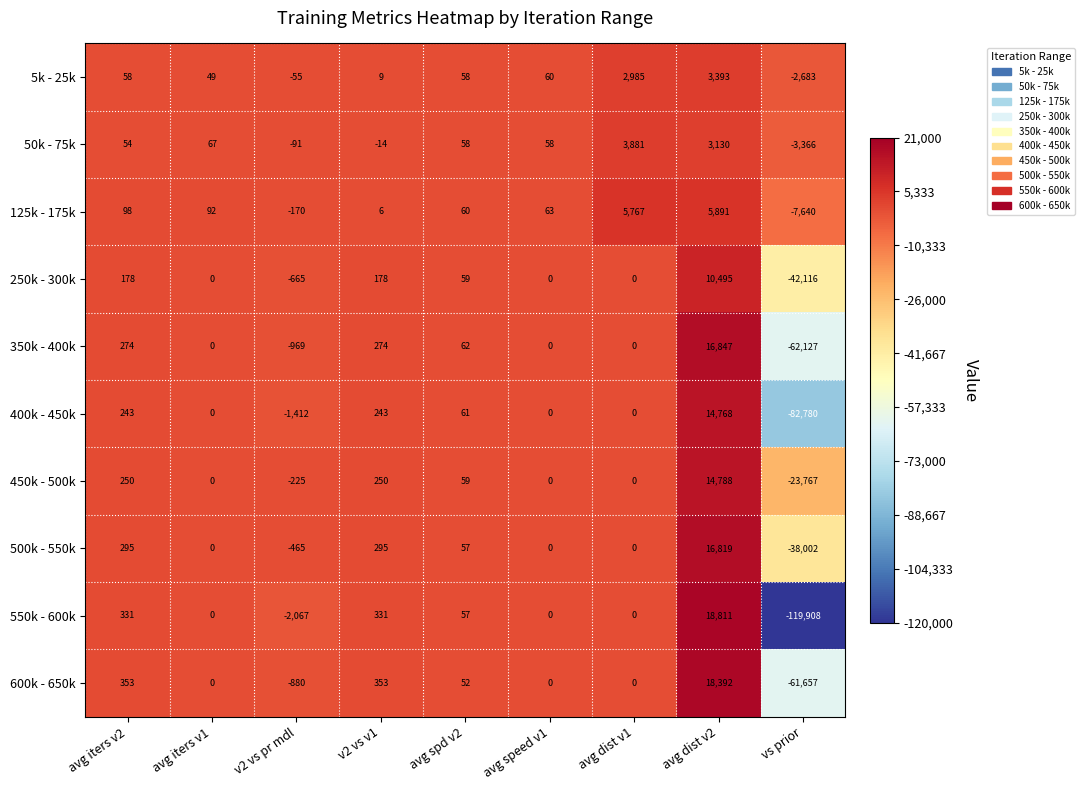

The 450k - 500k series shows 250 at v2 vs v1. True or false?

True